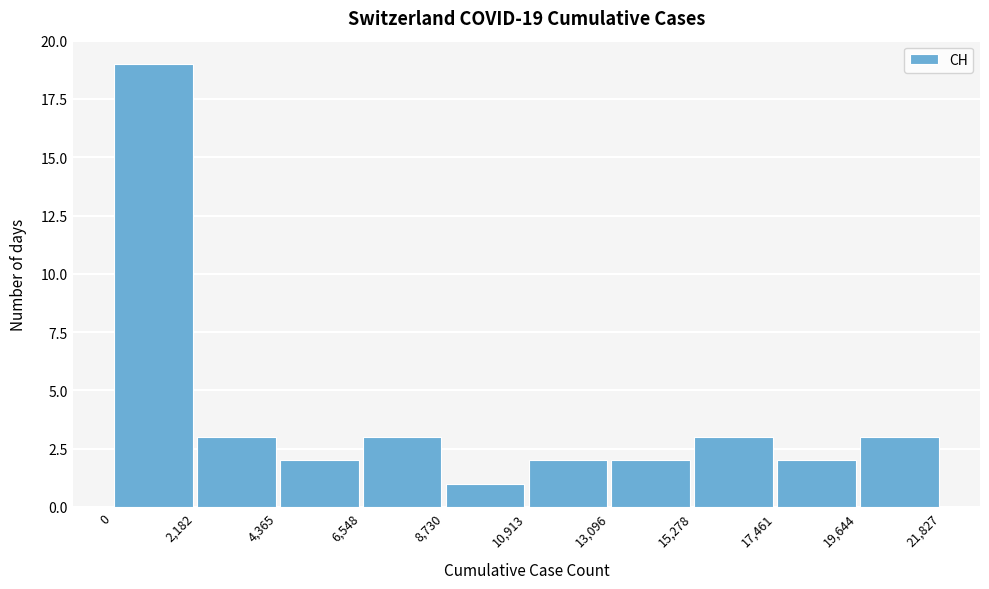

Over which range of the x-axis is the bar tallest?

0 to 2,182